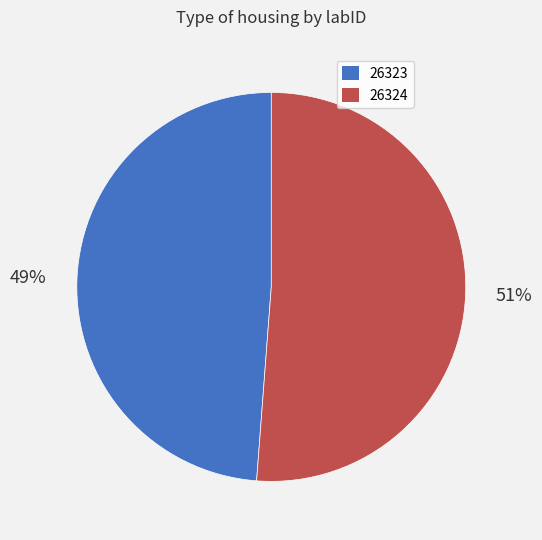

True or false: 26323 accounts for 35% of the total.

False